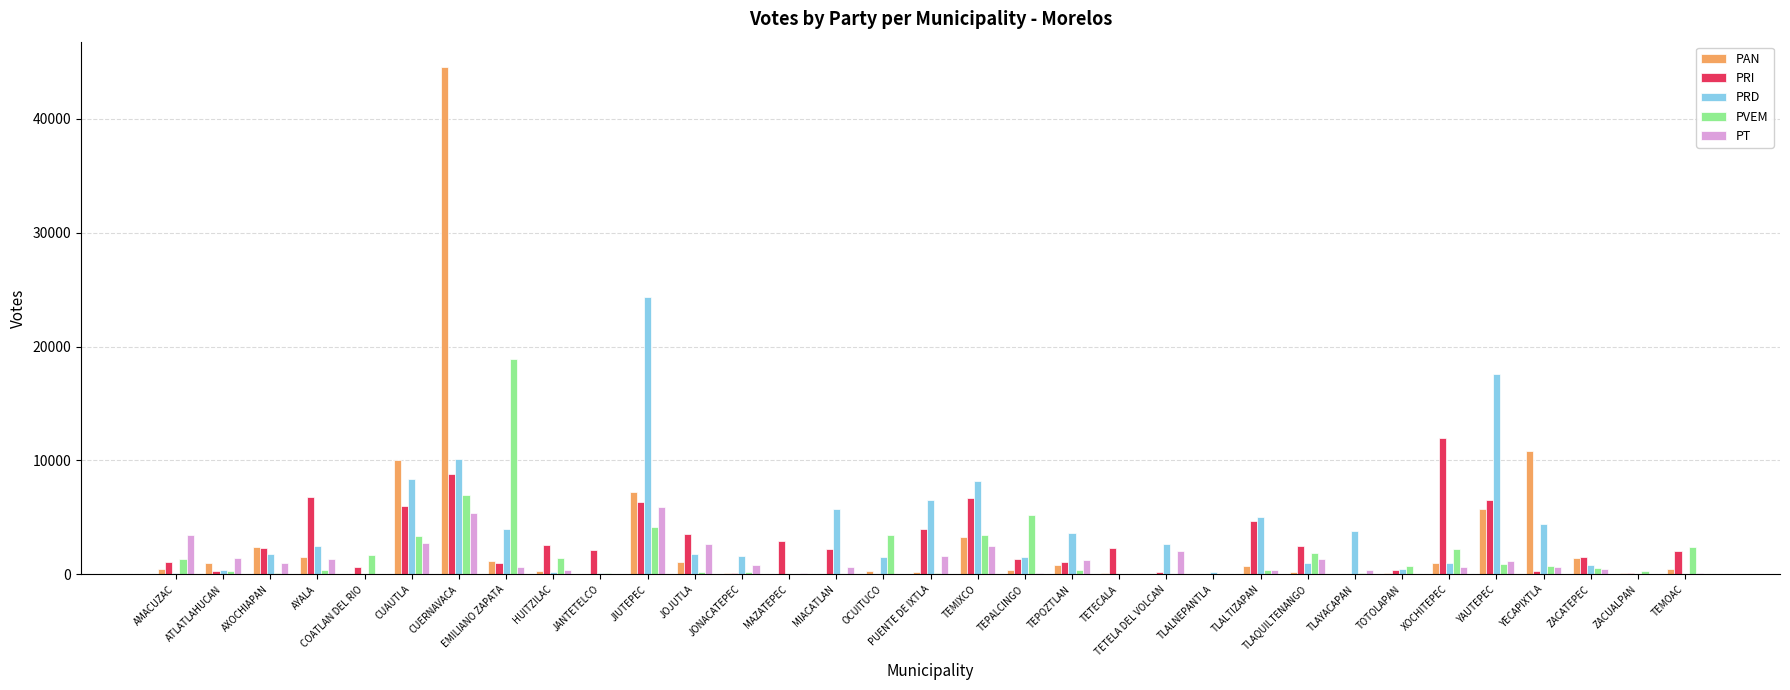

At which category is the sum across all series the highest?

CUERNAVACA